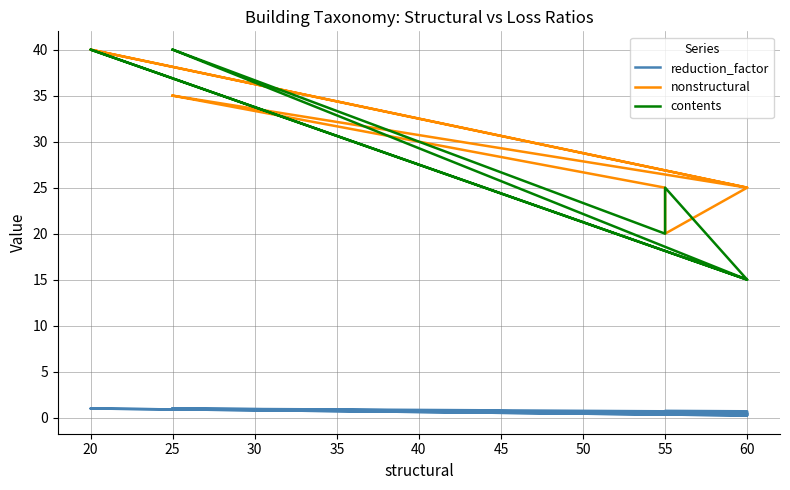

True or false: reduction_factor and contents cross at least once.

False